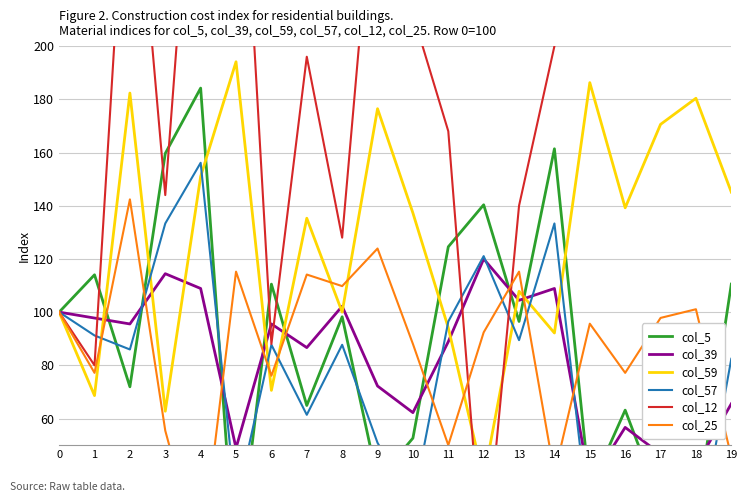

Where is the first local maximum for col_39?

3